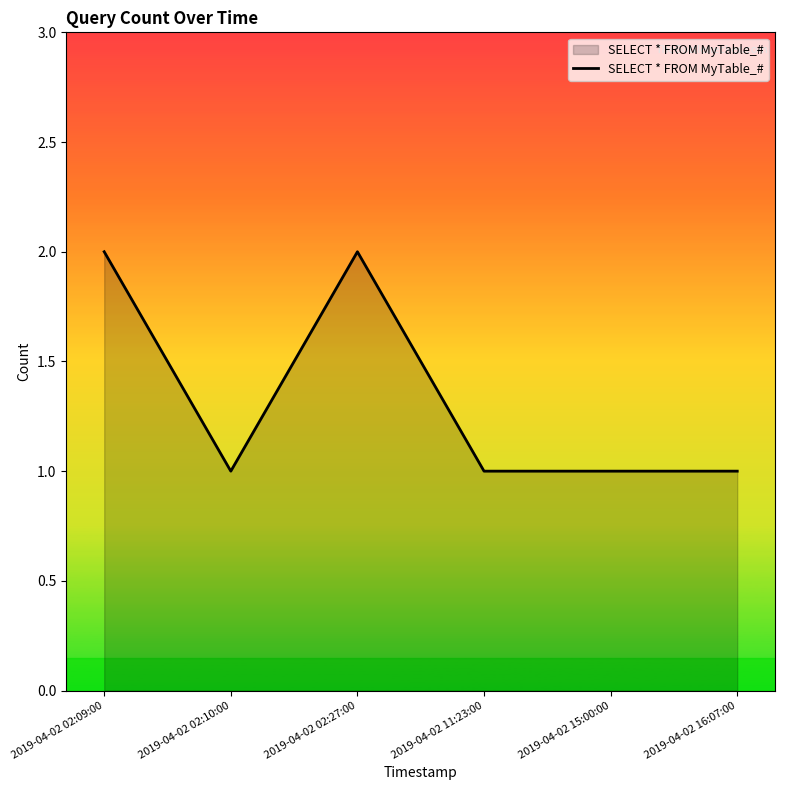

How many distinct data groups are displayed?

1